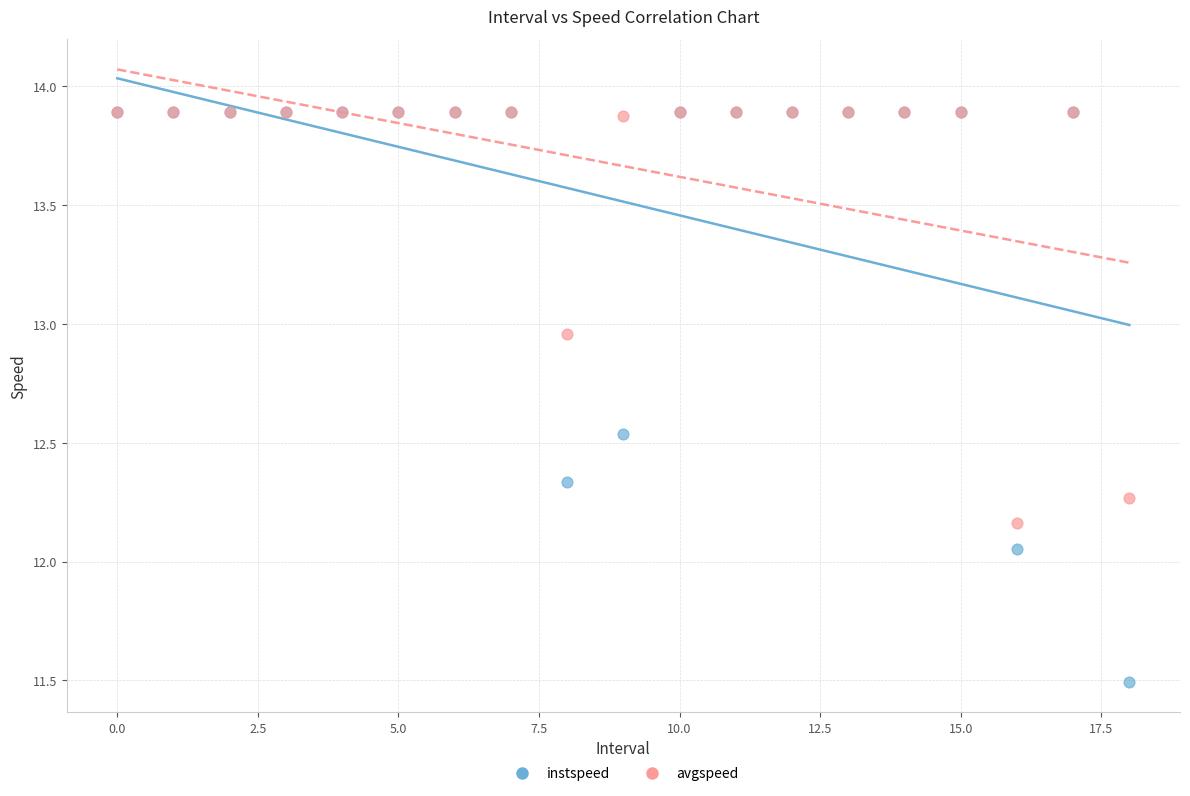

What are all the series names shown in the legend?

instspeed, avgspeed